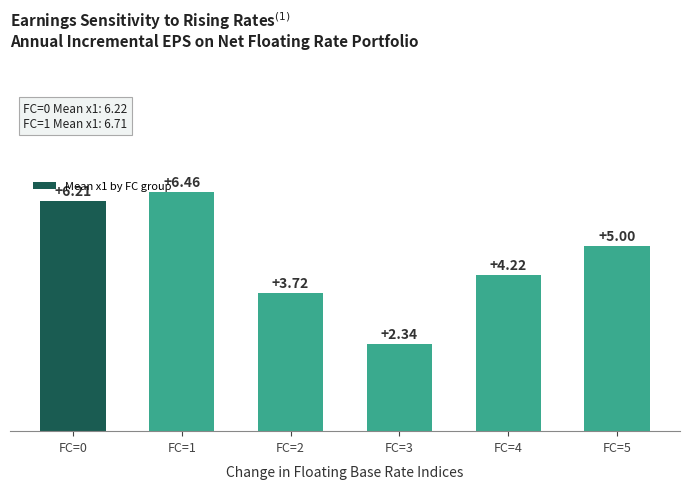

Rank the categories by value from highest to lowest.

FC=1, FC=0, FC=5, FC=4, FC=2, FC=3